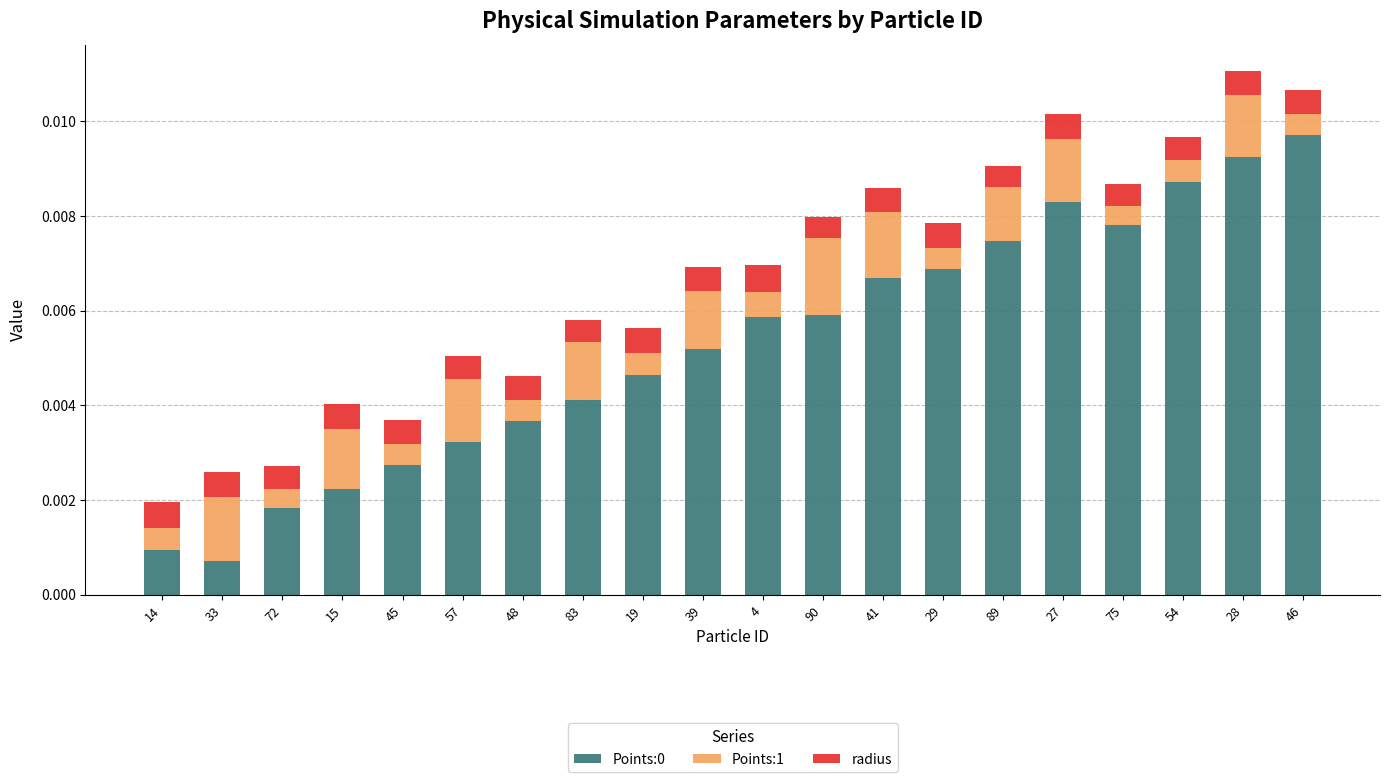

At which label does Points:0 reach its minimum?

33